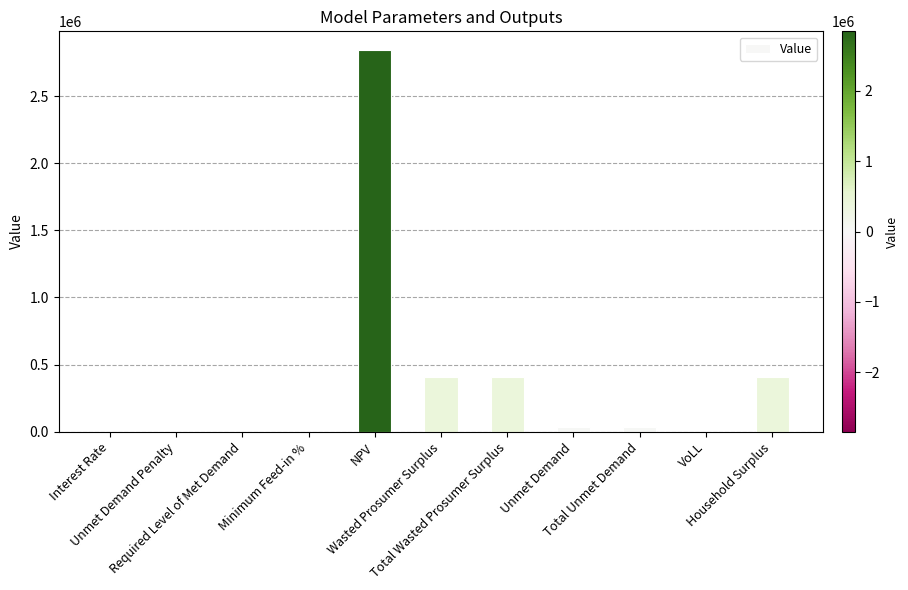

What is the change in value from Required Level of Met Demand to NPV?

+2840374.7